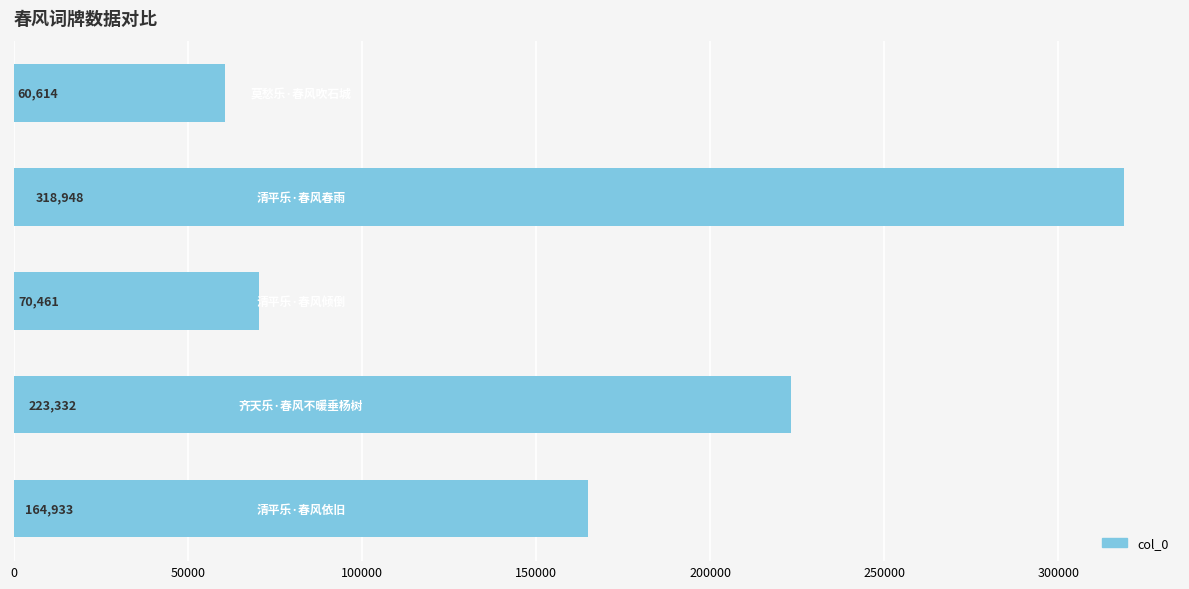

What is the value of the 4th bar from the top?

223332